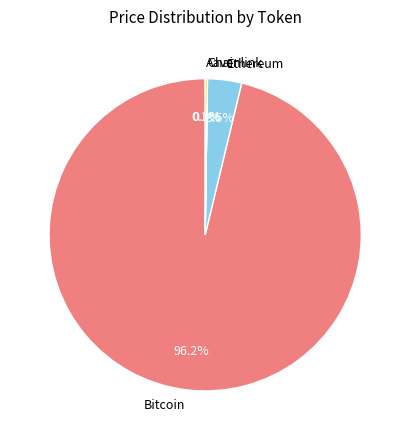

What is the majority slice?

Bitcoin